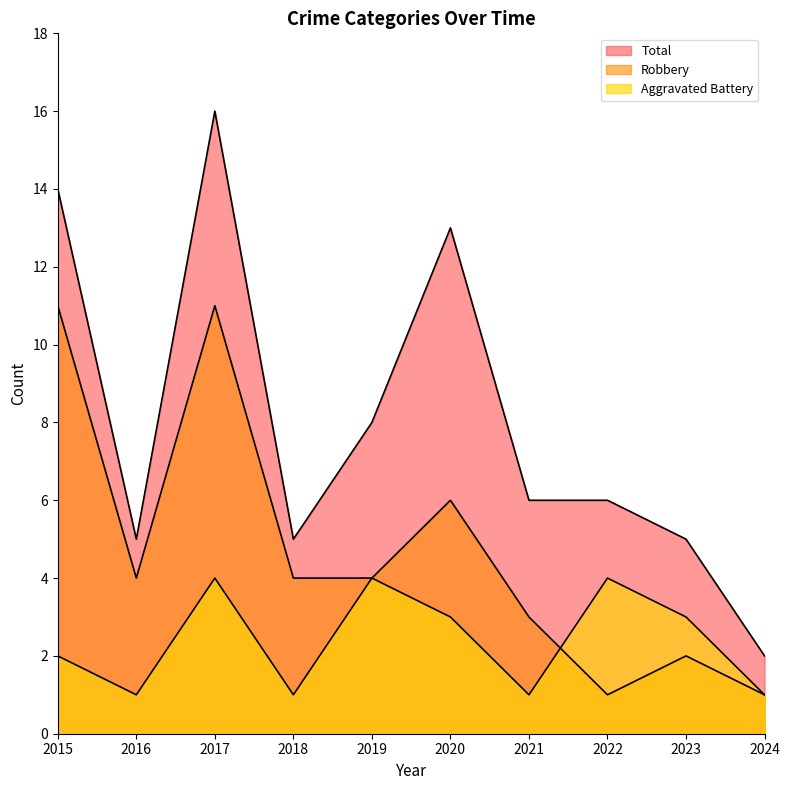

Reading left to right, transcribe all the data shown in this chart.

Aggravated Battery: 2	1	4	1	4	3	1	4	3	1
Robbery: 11	4	11	4	4	6	3	1	2	1
Total: 14	5	16	5	8	13	6	6	5	2